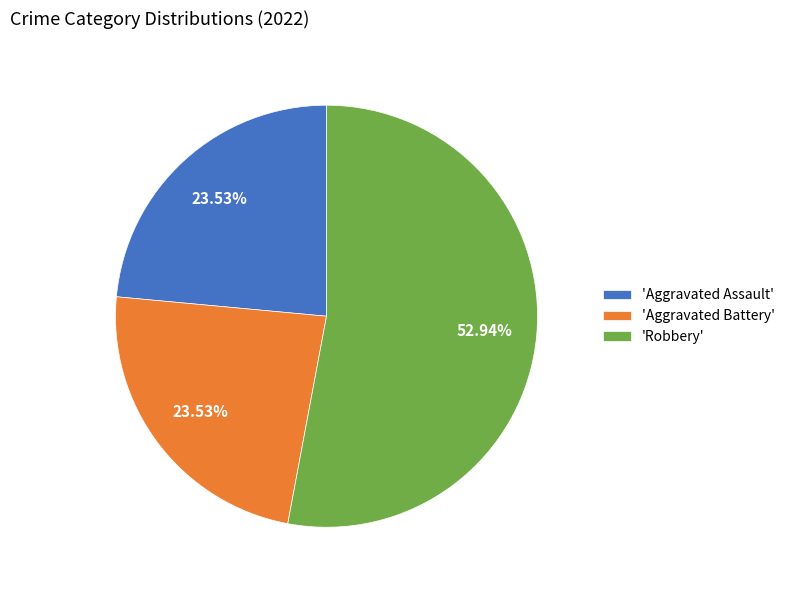

Combined, do 'Aggravated Assault' and 'Aggravated Battery' account for over 50%?

No